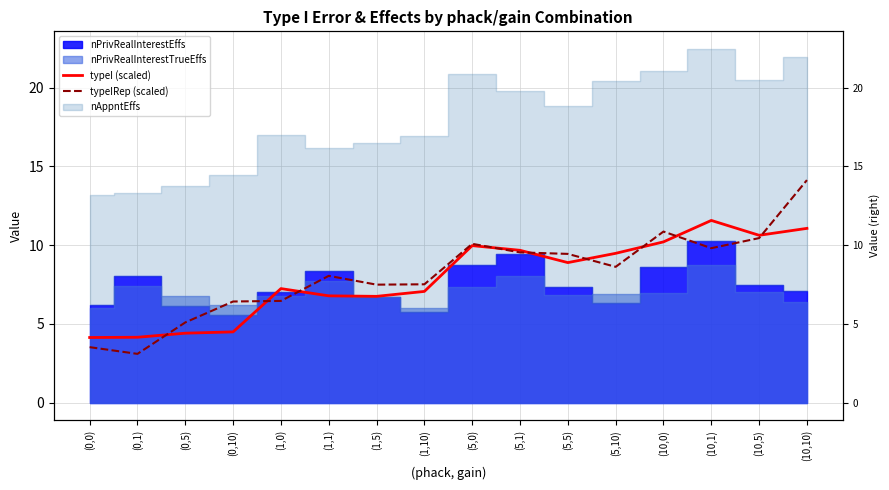

What is the label of the 15th point from the left?

(10,5)